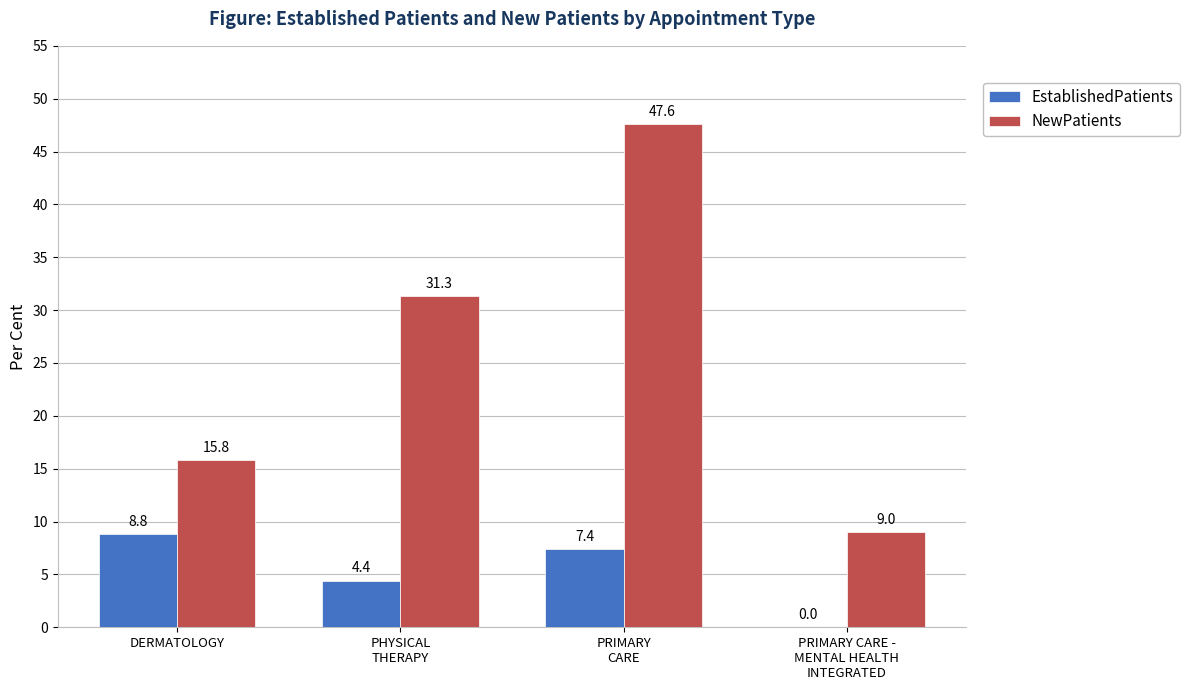

What is the average value of the EstablishedPatients series?

5.2